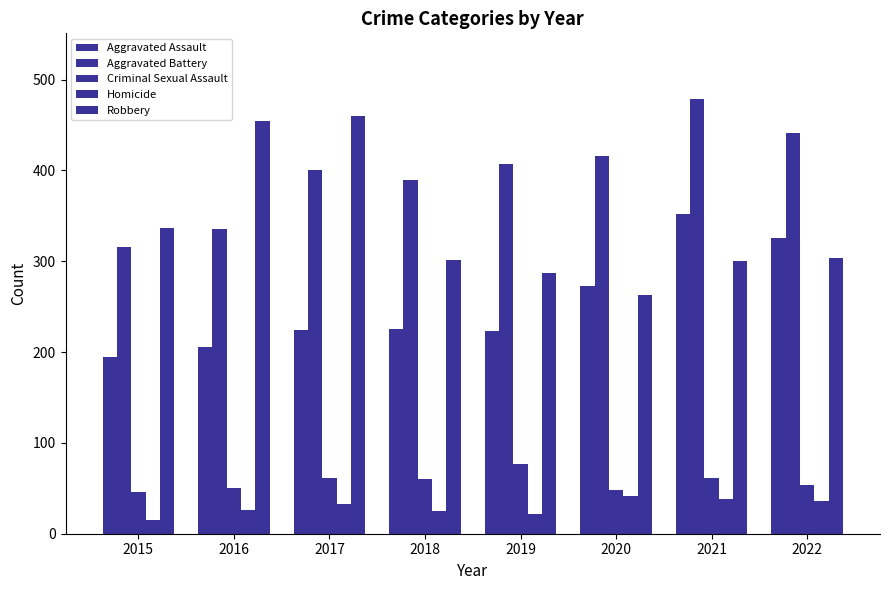

How many groups of bars are there?

8